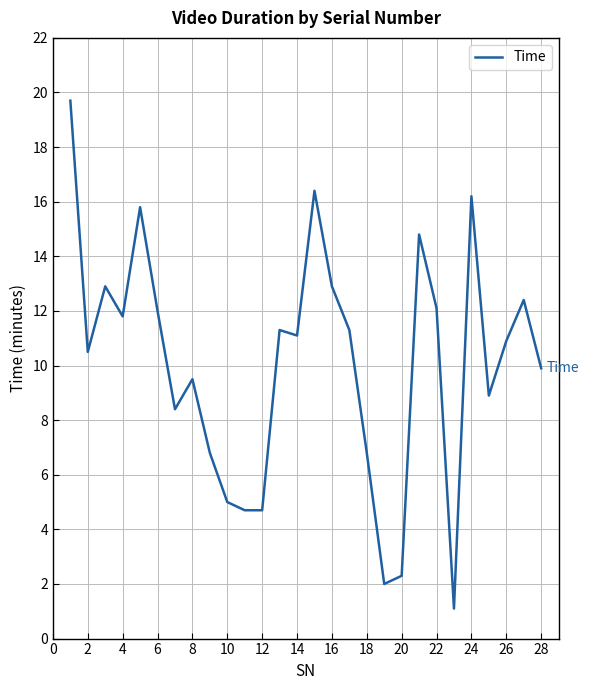

What is the minimum value shown in the chart?

1.1